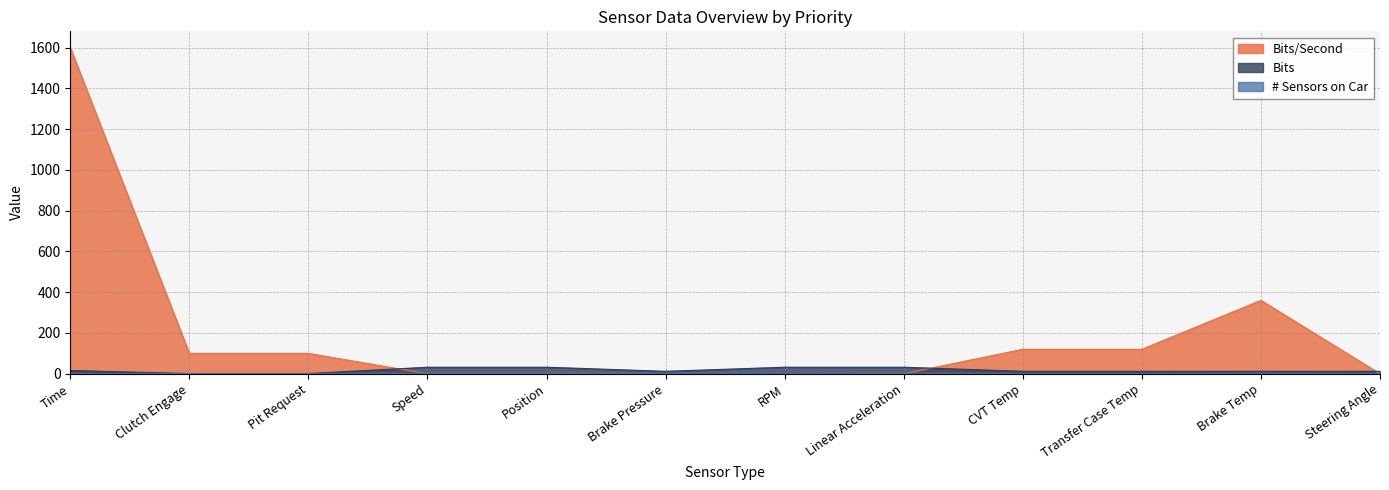

The value of Bits at Transfer Case Temp is 16. True or false?

False